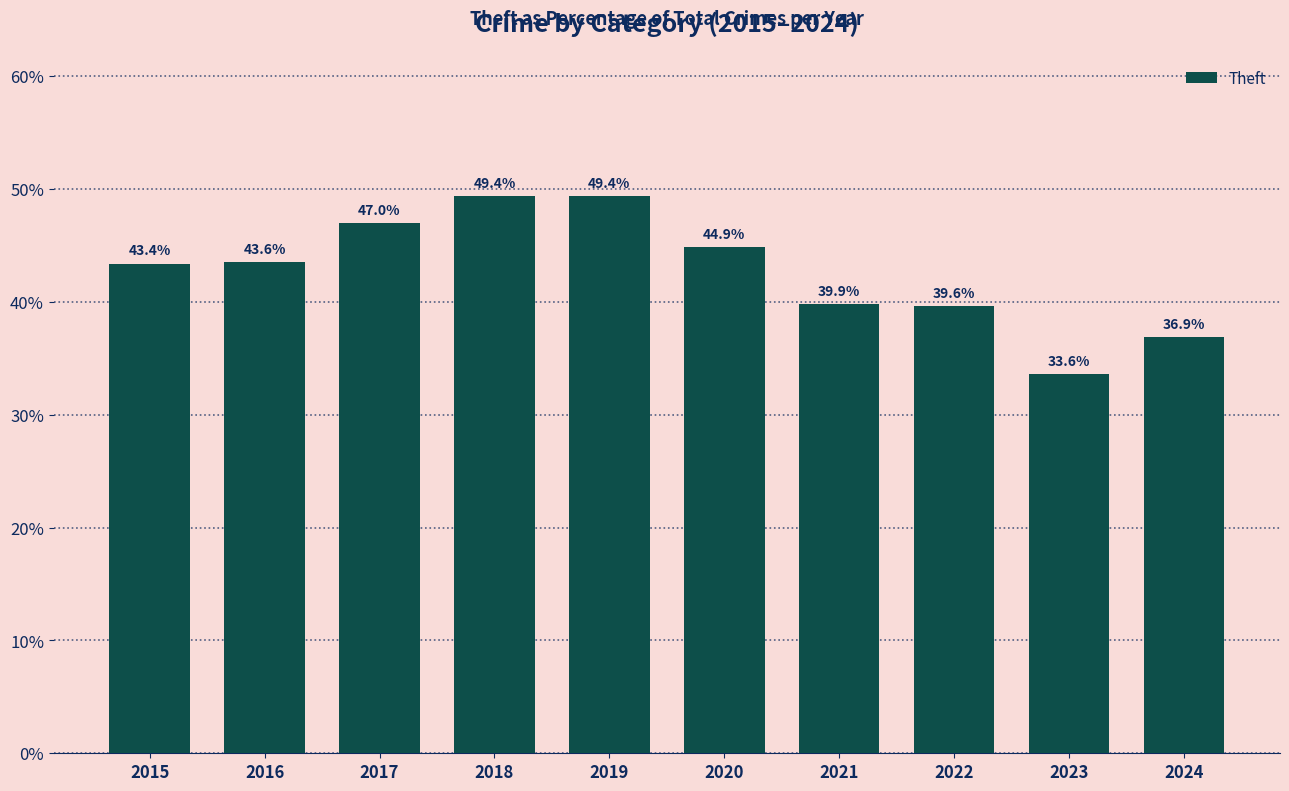

How many data points does each series have?

10